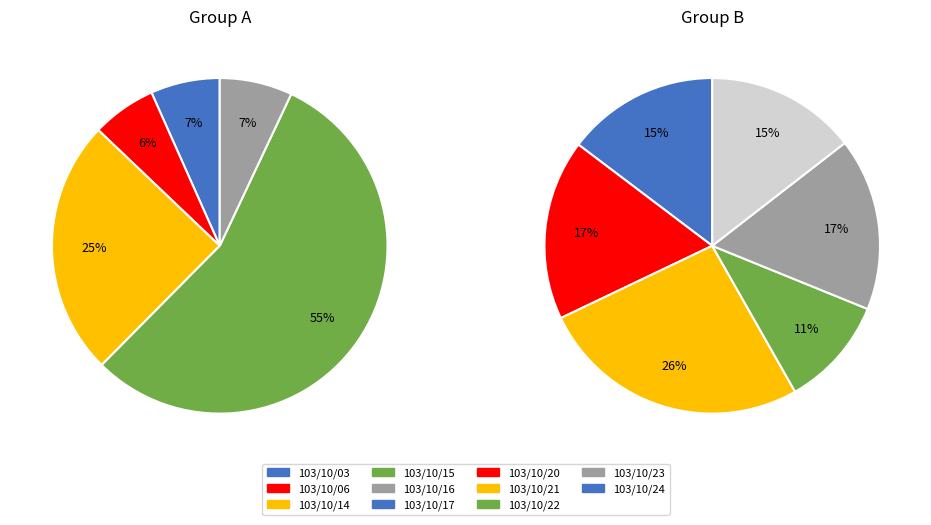

Which slice is the largest?

103/10/15